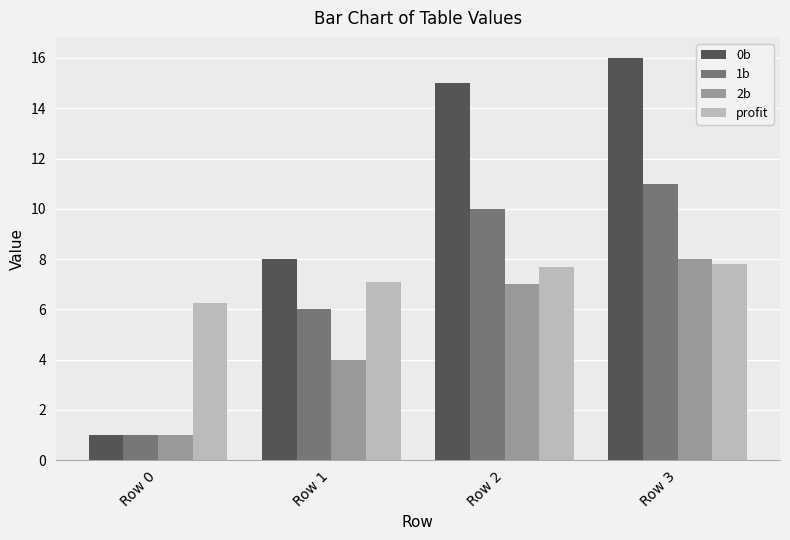

What is the minimum value shown in the chart?

1.0